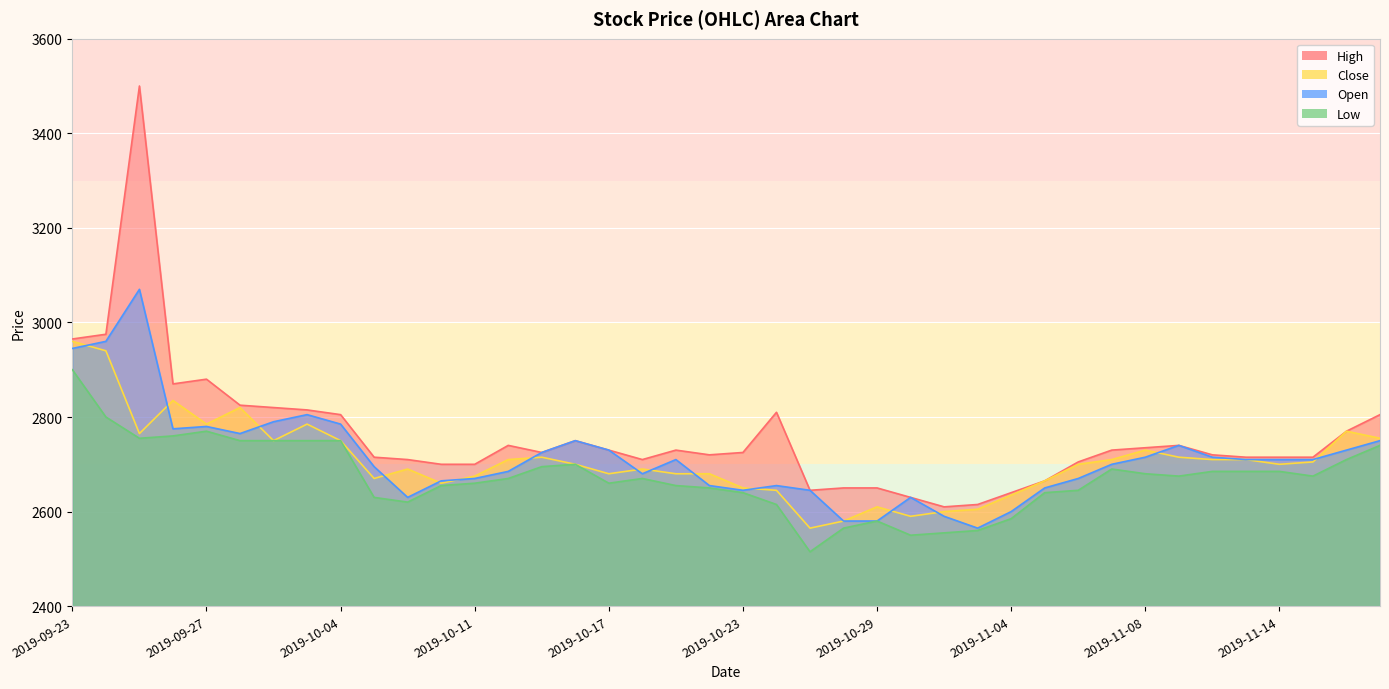

What is the average value of the Close series?

2707